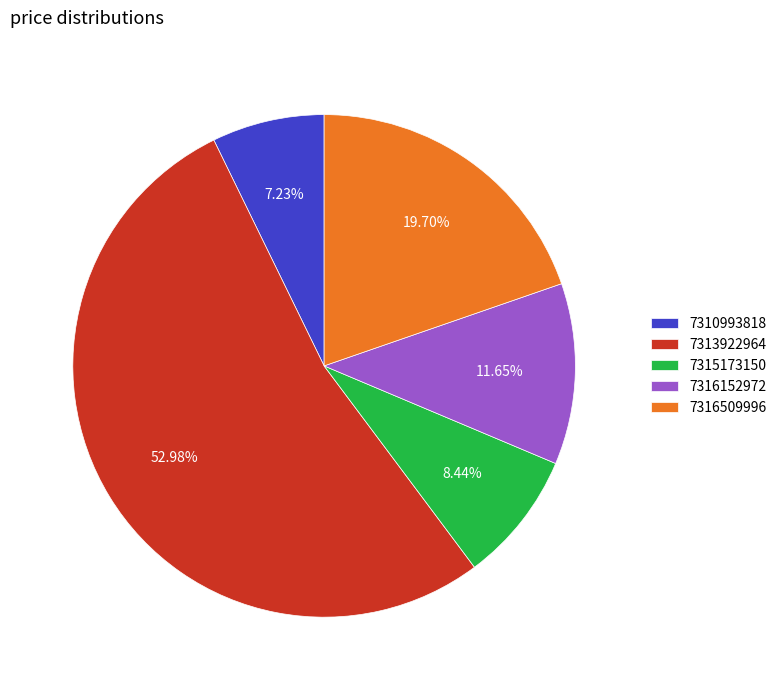

Which slice represents more than half of the pie?

7313922964